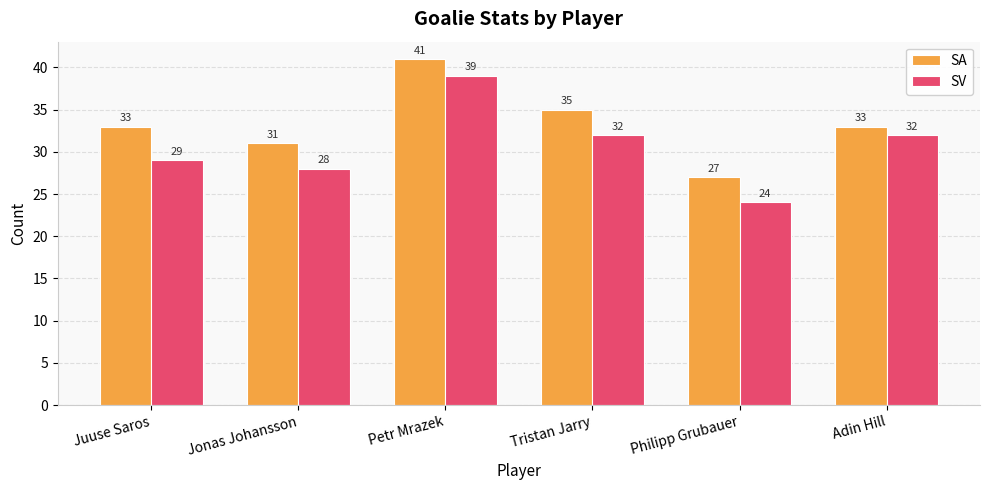

Are the bars grouped side by side (vs. stacked)?

Yes